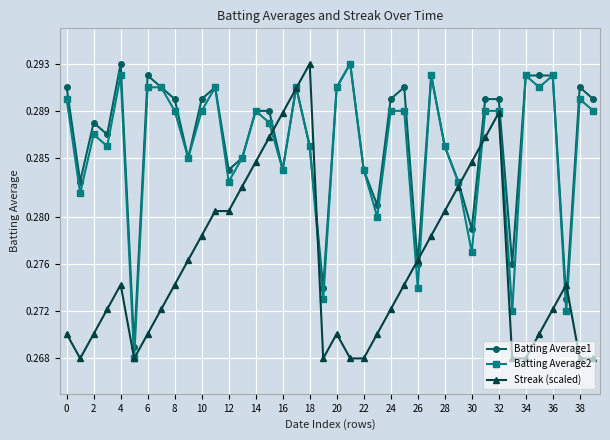

True or false: Batting Average1 has more than 1 interior local peaks.

True